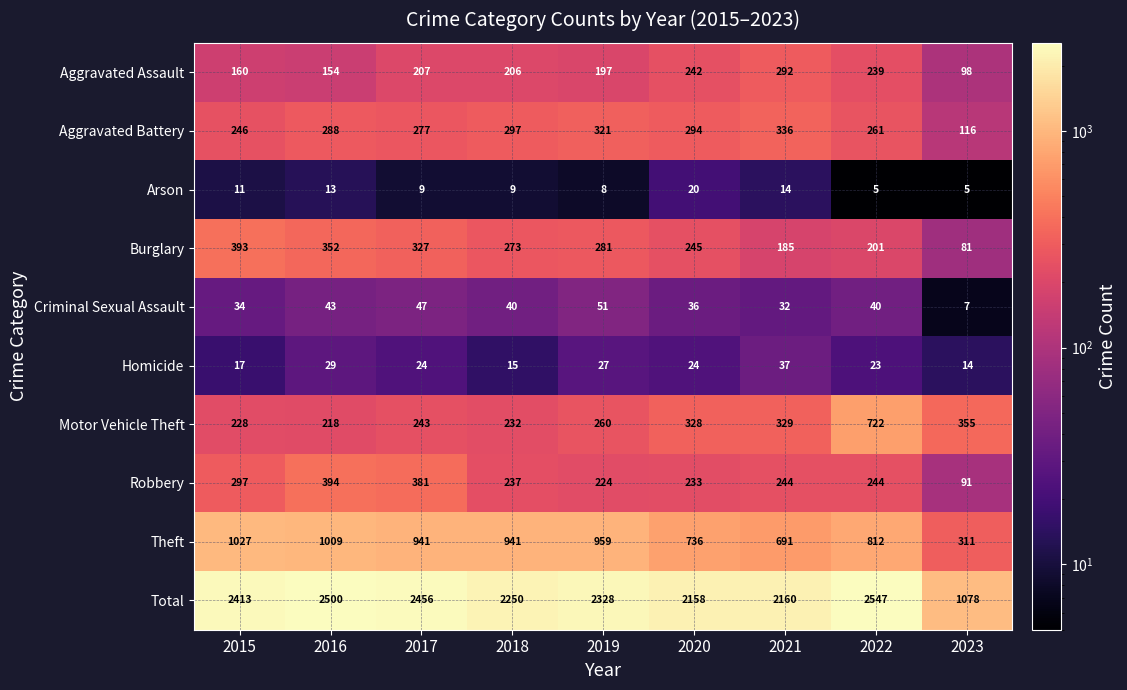

Is it true that Total equals 2500 at 2016?

True